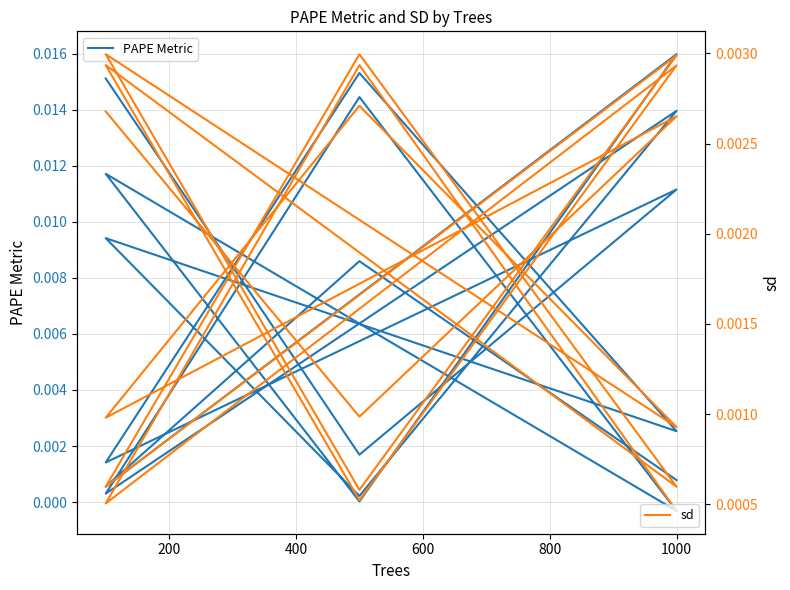

How many intersections are there between sd and PAPE Metric?

8